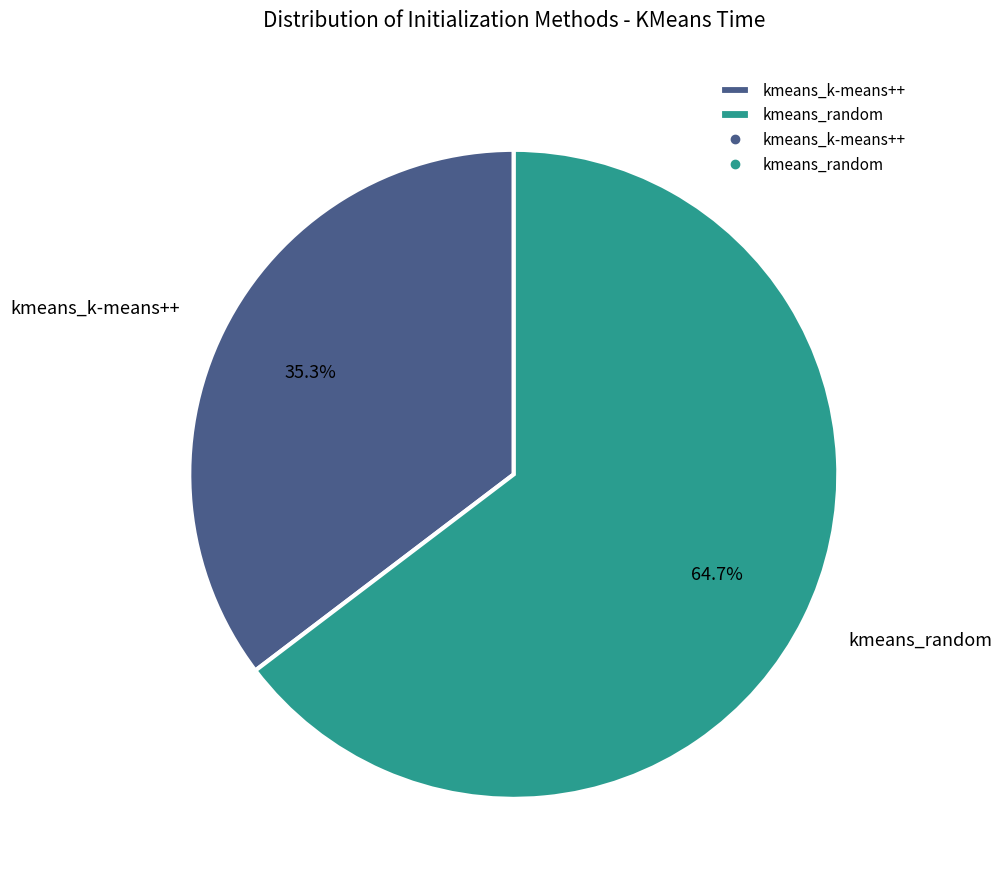

Which slice is the largest?

kmeans_random